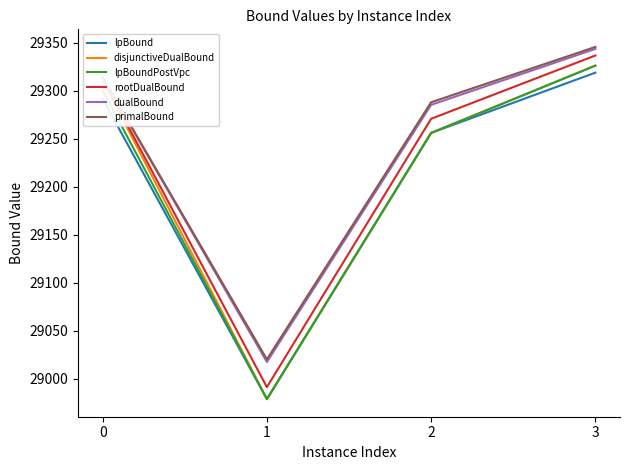

What is the average value of the dualBound series?

29240.2